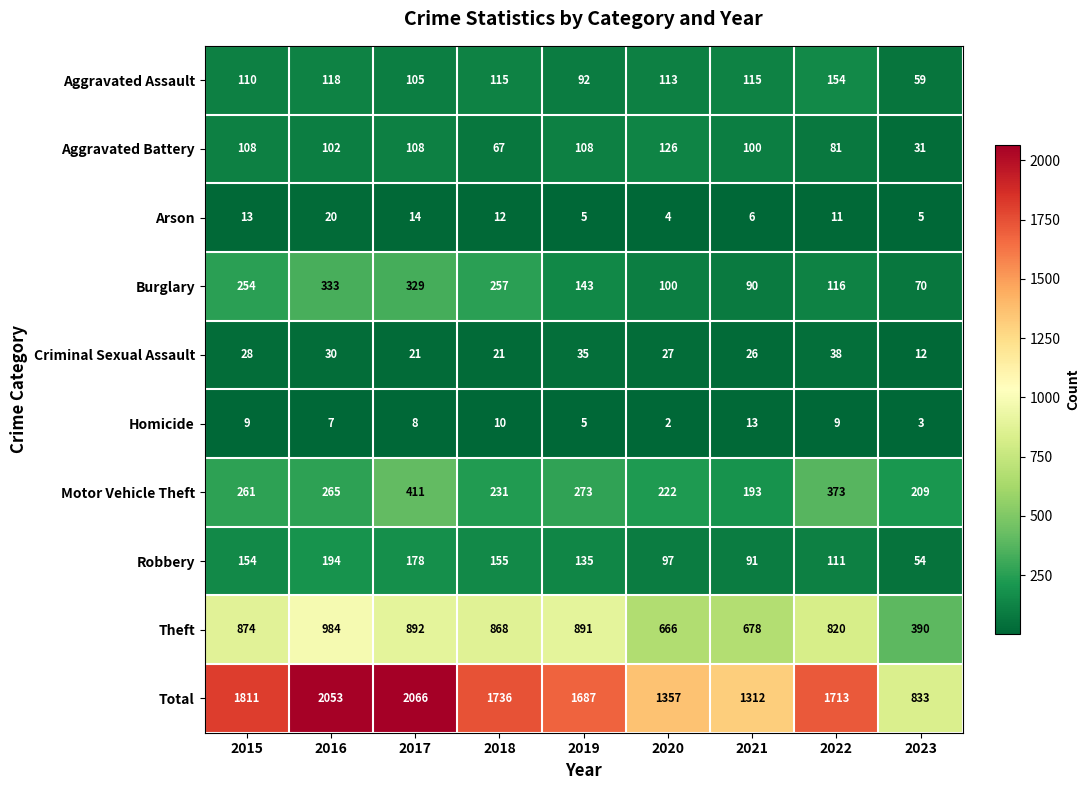

At which label does Homicide reach its peak?

2021